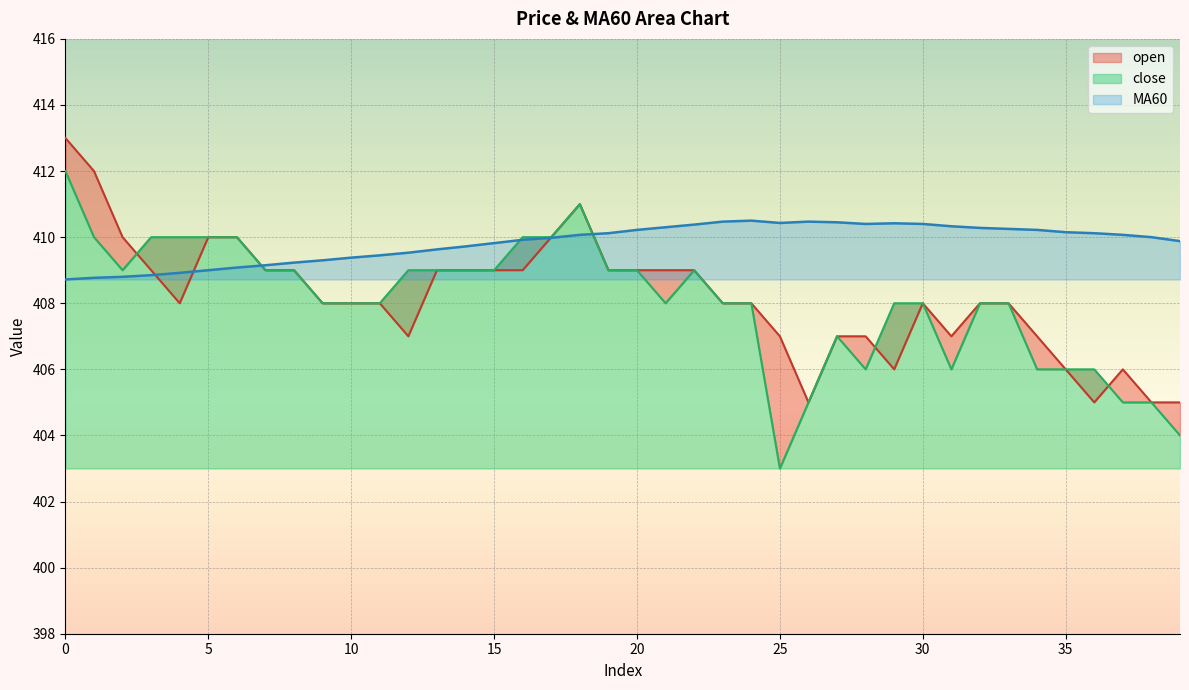

What is the average value of the open series?

408.2